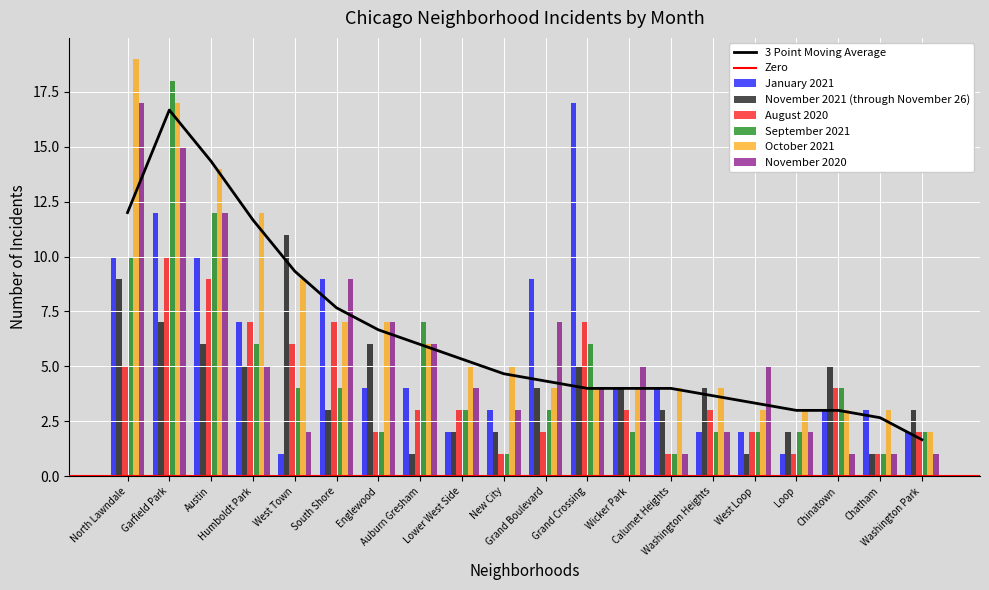

How many categories are shown in the chart?

20